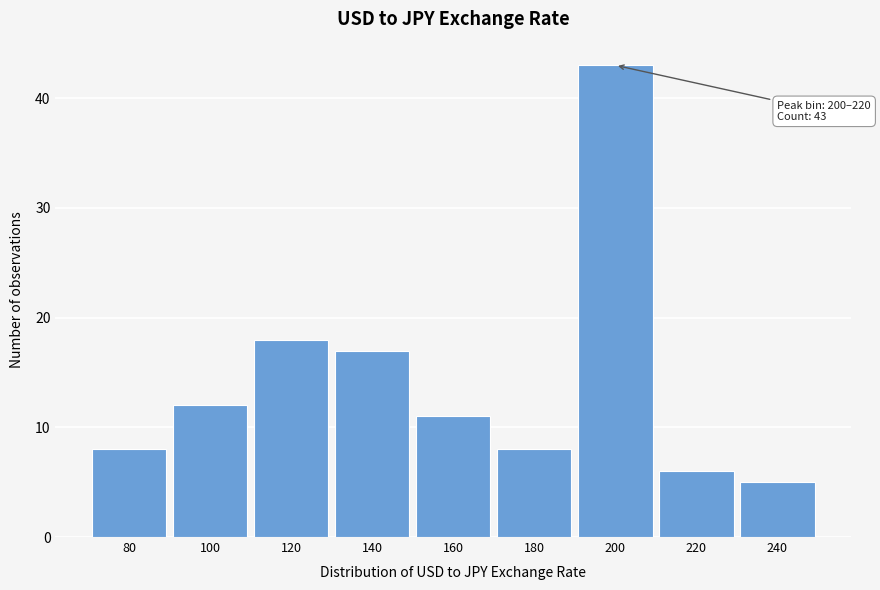

Reading left to right, transcribe all the data shown in this chart.

8	12	18	17	11	8	43	6	5